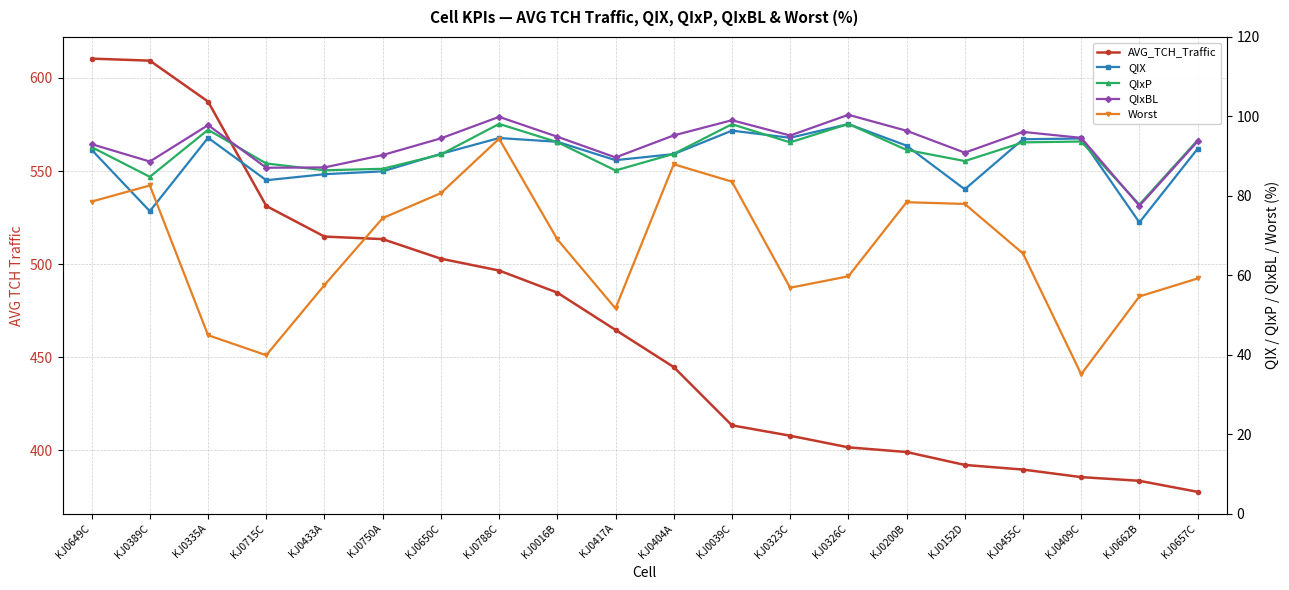

Reading left to right, extract all data points from this chart.

AVG_TCH_Traffic: 610.4	609.3	587.3	531.2	514.8	513.5	502.9	496.6	484.7	464.7	444.8	413.5	407.9	401.7	399.2	392.2	389.7	385.7	383.7	377.8
QIX: 91.6	76.1	94.6	83.9	85.4	86.2	90.6	94.5	93.6	89.0	90.5	96.4	94.6	98.1	92.6	81.6	94.2	94.4	73.3	91.8
QIxP: 92.3	84.8	96.6	88.1	86.4	86.8	90.4	98.1	93.5	86.4	90.6	98.0	93.5	98.1	91.6	88.8	93.5	93.7	77.8	94.0
QIxBL: 93.0	88.6	97.8	87.1	87.1	90.3	94.5	99.9	94.9	89.7	95.2	99.0	95.2	100.4	96.4	90.9	96.1	94.6	77.5	93.7
Worst: 78.5	82.6	44.9	39.9	57.5	74.4	80.7	94.4	69.0	51.6	88.0	83.6	56.9	59.7	78.4	78.0	65.5	35.1	54.7	59.2